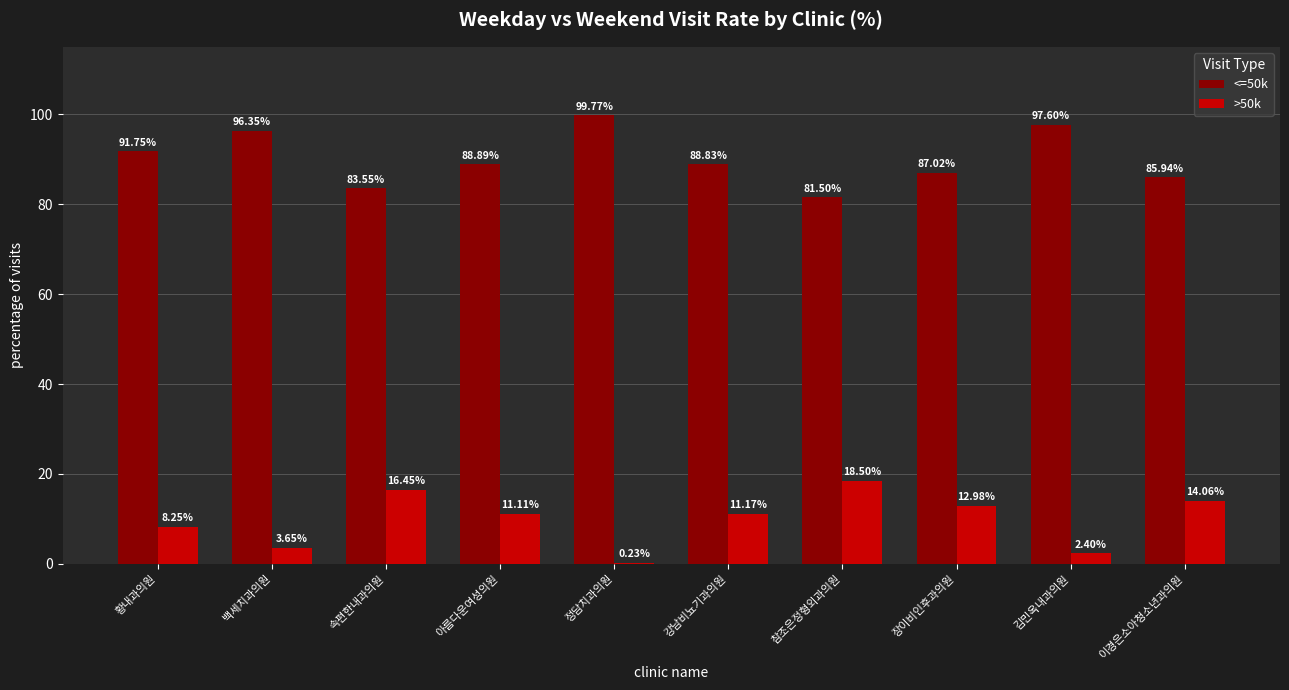

What is the total value across all series at 강남비뇨기과의원?

100.0